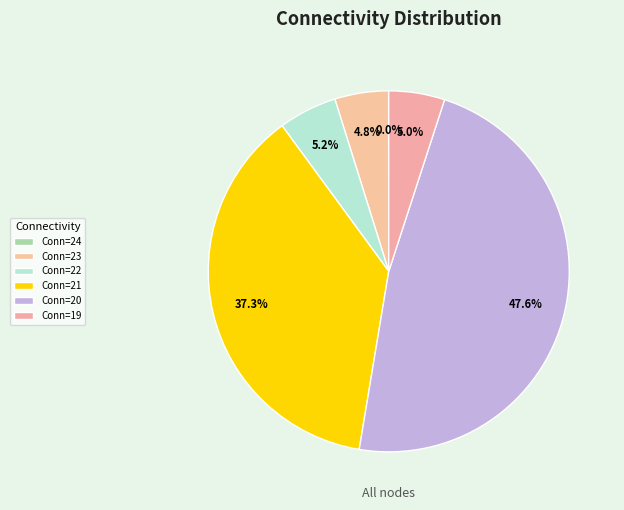

Which category has the biggest portion of the pie?

20